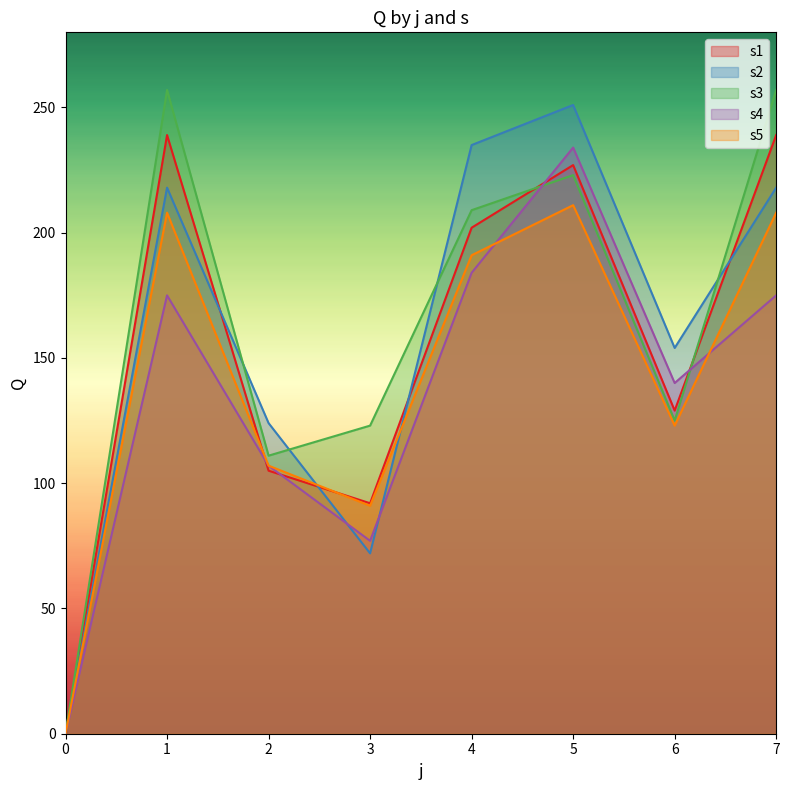

What is the maximum value for s4?

234